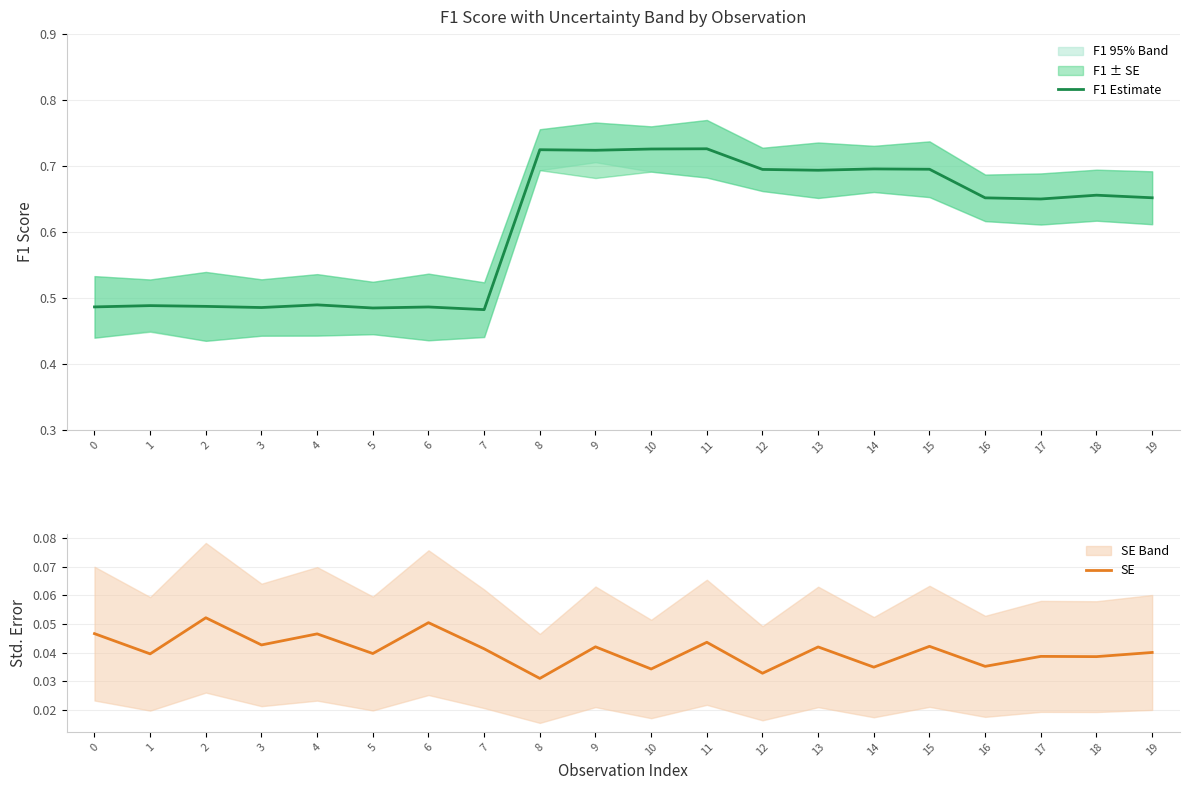

The value of SE at 1 is 0.0. True or false?

False